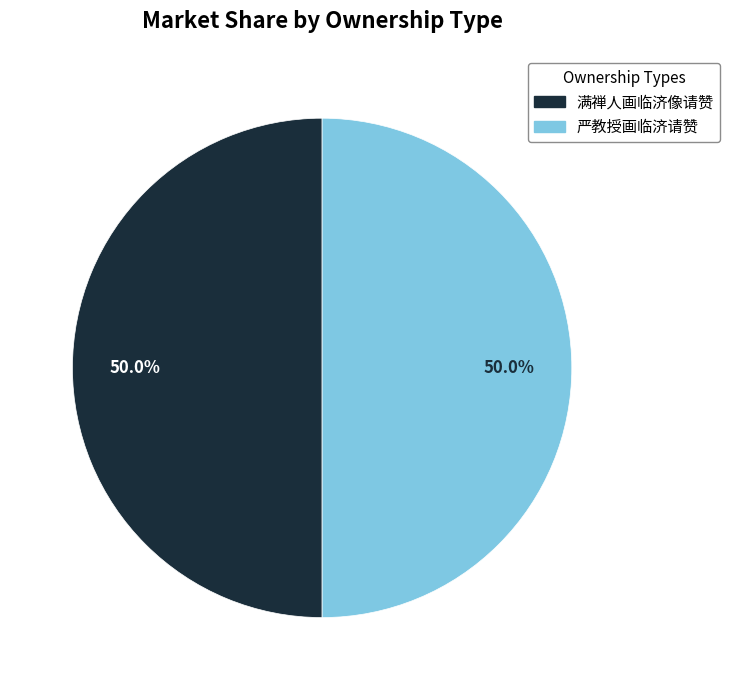

How many segments does this pie chart have?

2